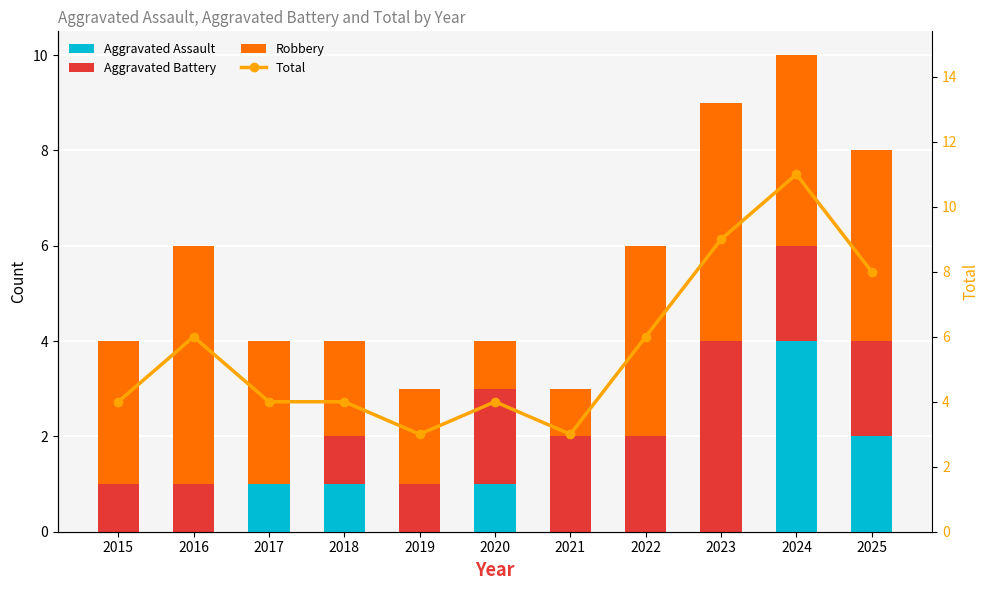

Reading right to left, list all the values displayed in this chart.

Aggravated Assault: 2025=2	2024=4	2023=0	2022=0	2021=0	2020=1	2019=0	2018=1	2017=1	2016=0	2015=0
Aggravated Battery: 2025=2	2024=2	2023=4	2022=2	2021=2	2020=2	2019=1	2018=1	2017=0	2016=1	2015=1
Robbery: 2025=4	2024=4	2023=5	2022=4	2021=1	2020=1	2019=2	2018=2	2017=3	2016=5	2015=3
Total: 2025=8	2024=11	2023=9	2022=6	2021=3	2020=4	2019=3	2018=4	2017=4	2016=6	2015=4